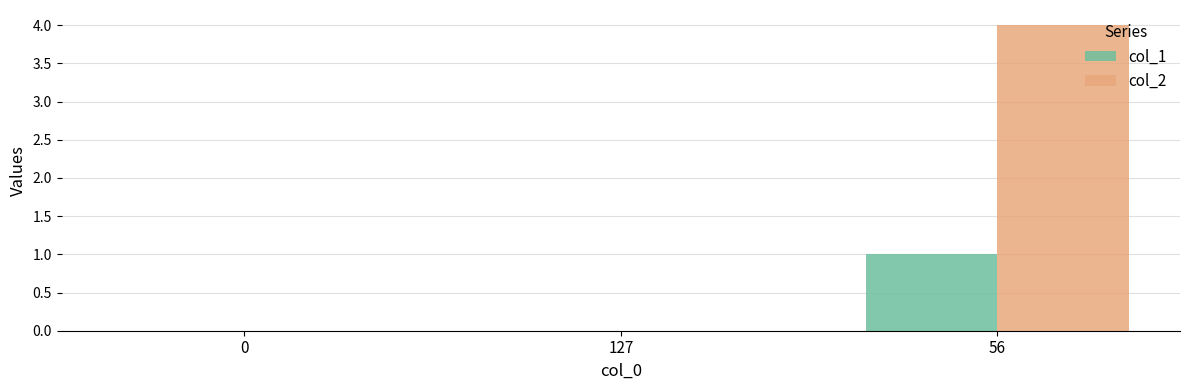

Which category has the highest value in the col_1 series?

56